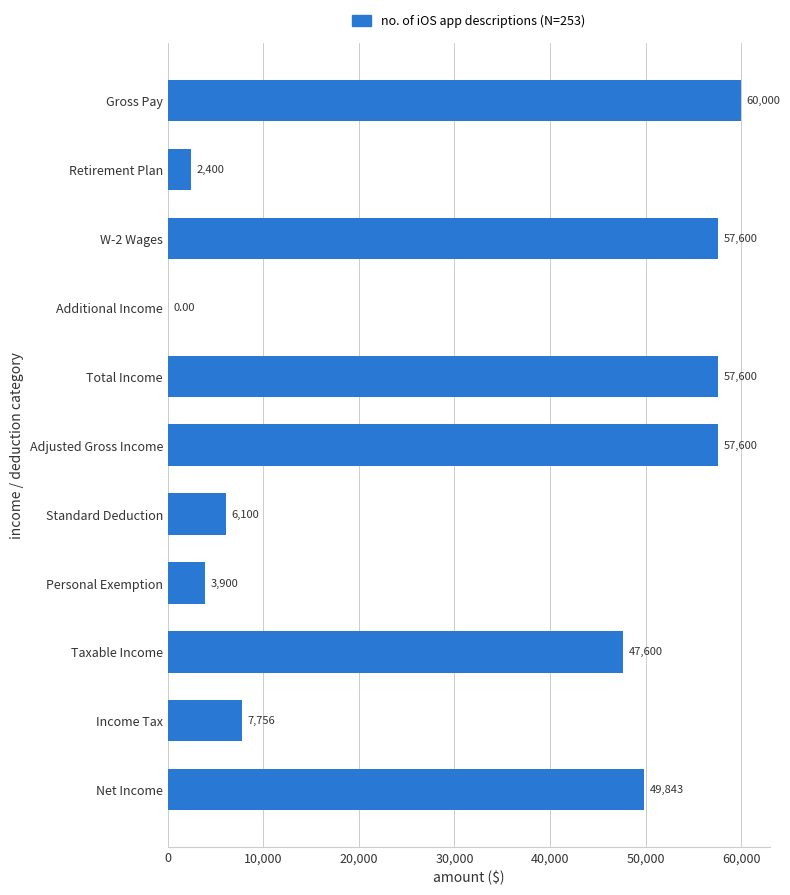

What is the sum of the values at Gross Pay and W-2 Wages?

117600.0